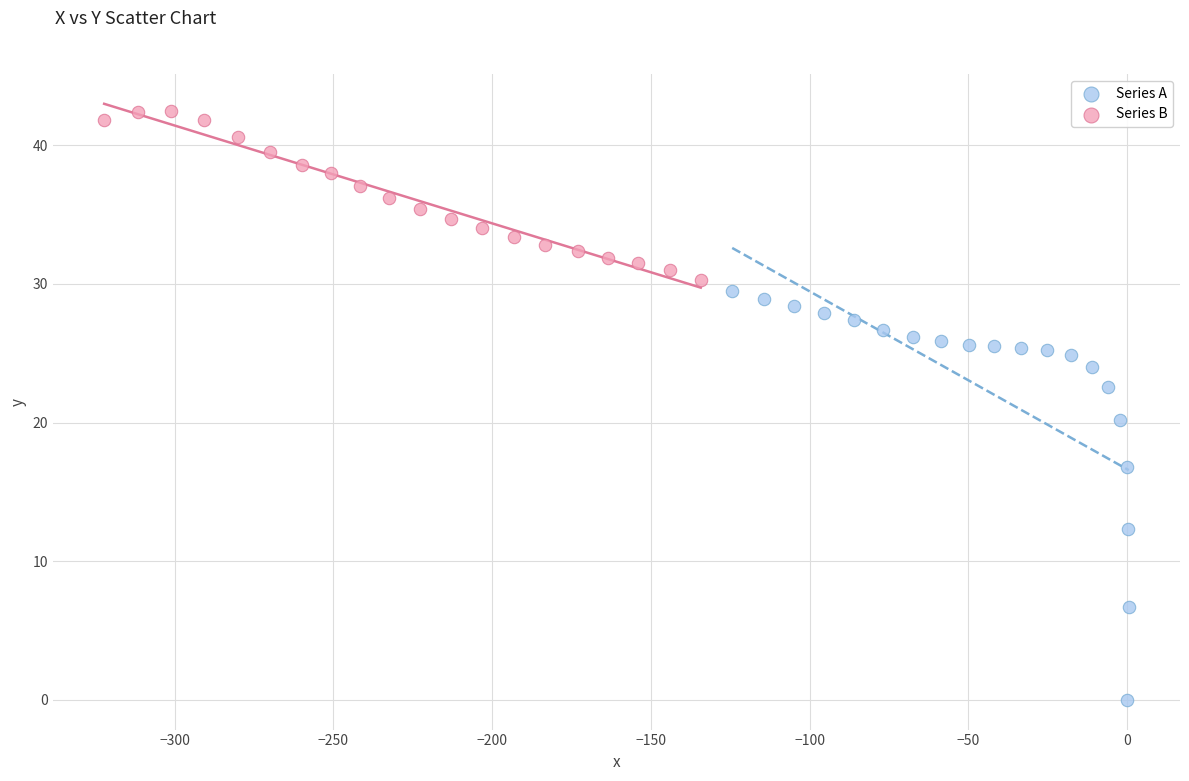

What are all the series names shown in the legend?

Series A, Series B